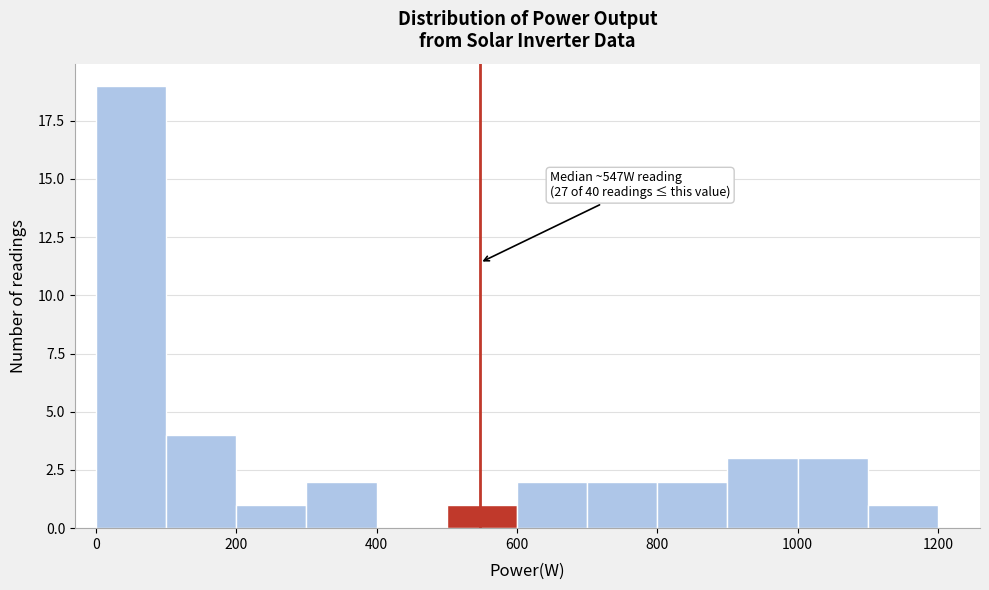

Which range on the x-axis has the tallest bar?

0 to 100